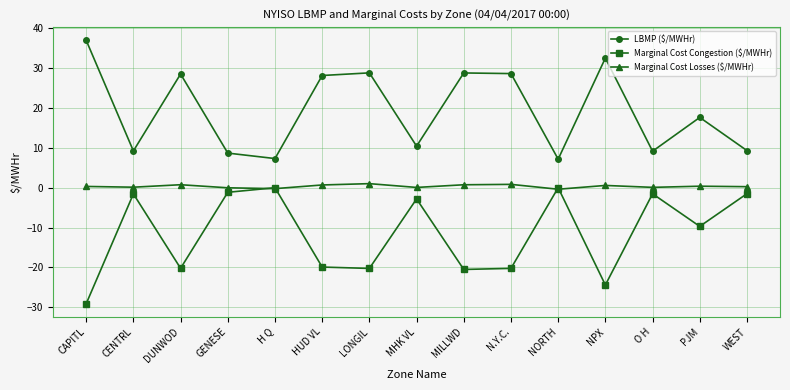

What is the label of the 15th point from the right?

CAPITL